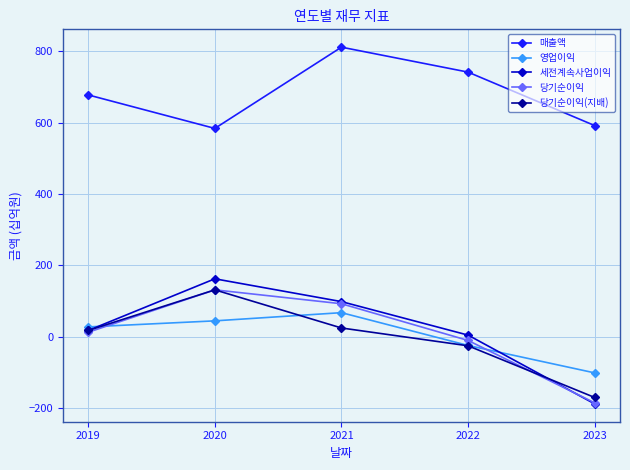

What is the difference between the 매출액 values at 2022 and 2023?

150